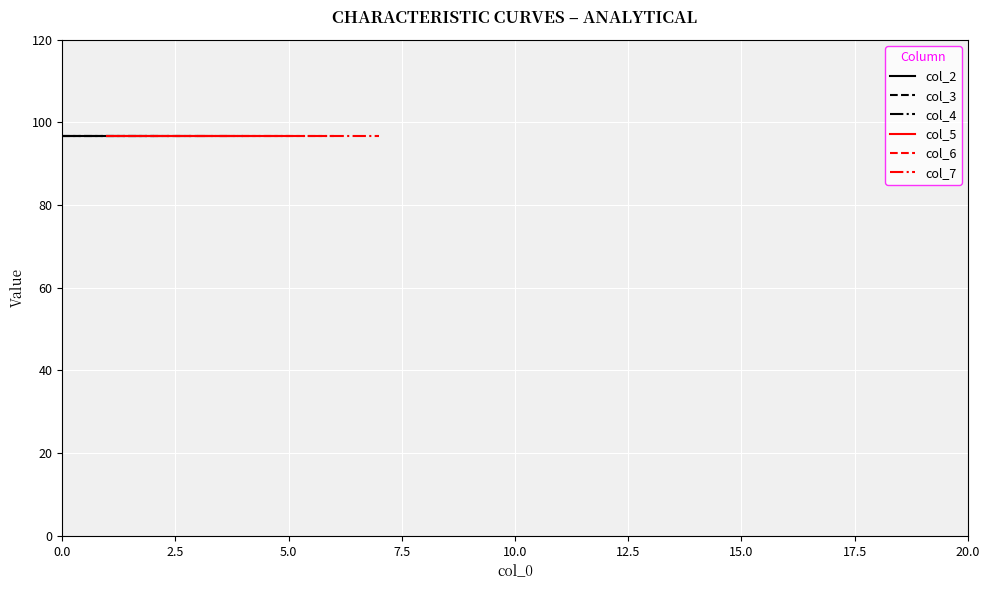

How many lines are shown in the chart?

6